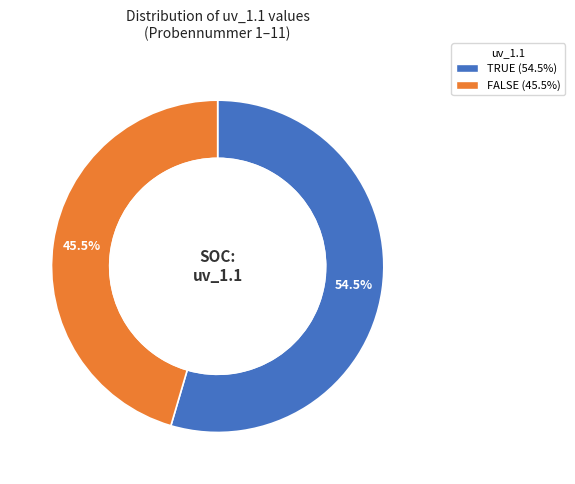

Combined, what portion of the pie is TRUE and FALSE?

100.0%